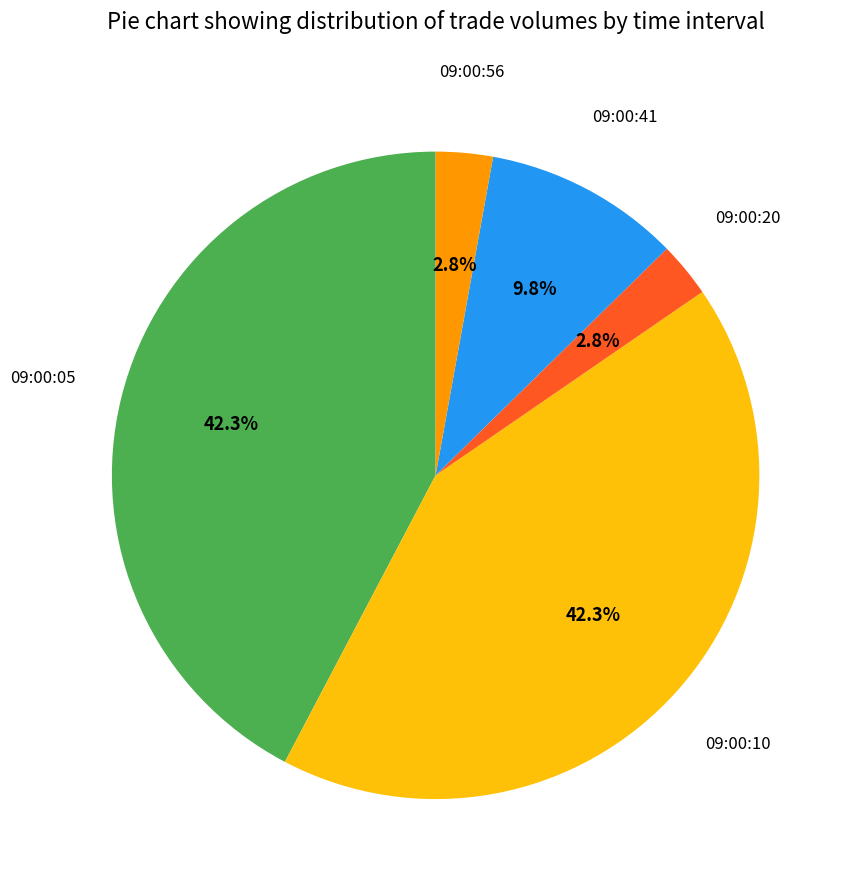

Is there a majority slice in this chart?

No